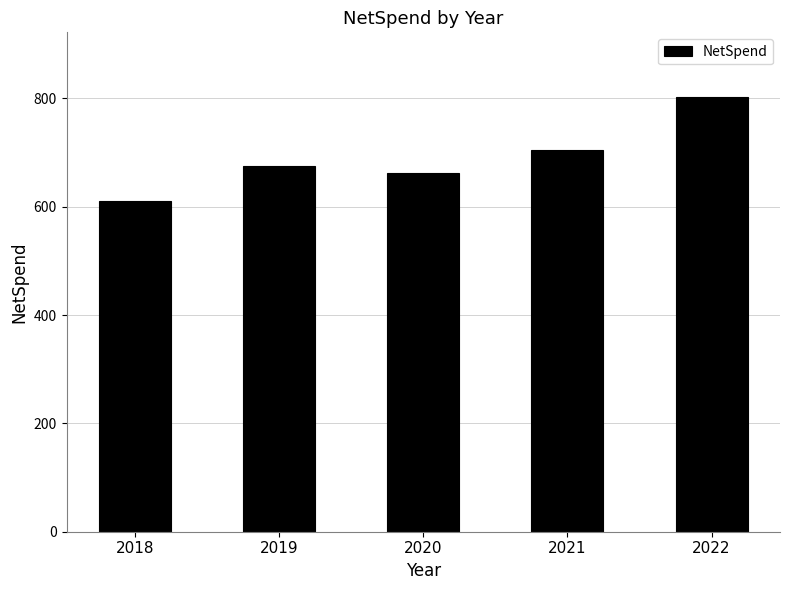

Where does the data first go above 674?

2019